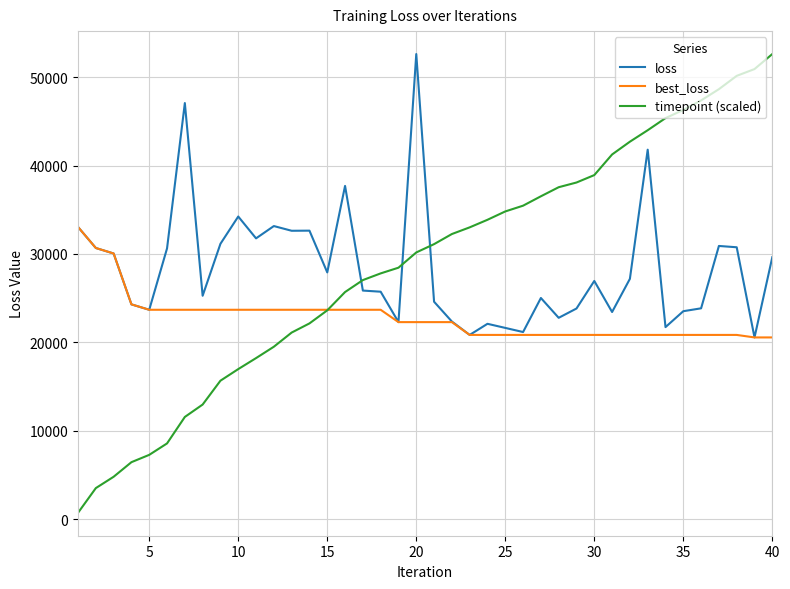

How many lines are shown in the chart?

3